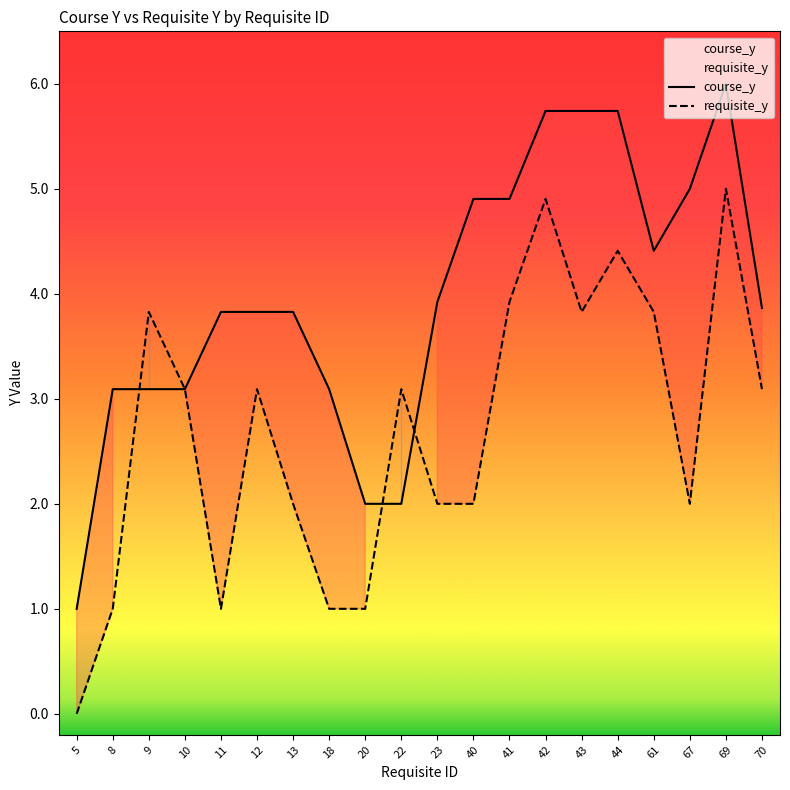

Reading right to left, what are all the values shown in this chart?

course_y: 3.9	6.0	5.0	4.4	5.7	5.7	5.7	4.9	4.9	3.9	2.0	2.0	3.1	3.8	3.8	3.8	3.1	3.1	3.1	1.0
requisite_y: 3.1	5.0	2.0	3.8	4.4	3.8	4.9	3.9	2.0	2.0	3.1	1.0	1.0	2.0	3.1	1.0	3.1	3.8	1.0	0.0